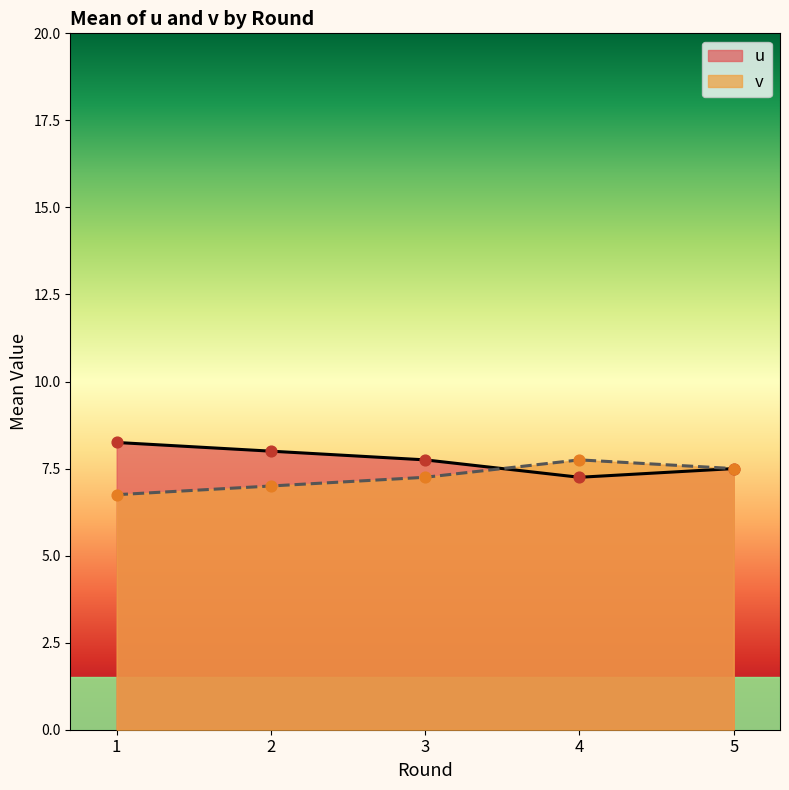

What is the difference between the highest and lowest values at 2?

1.0